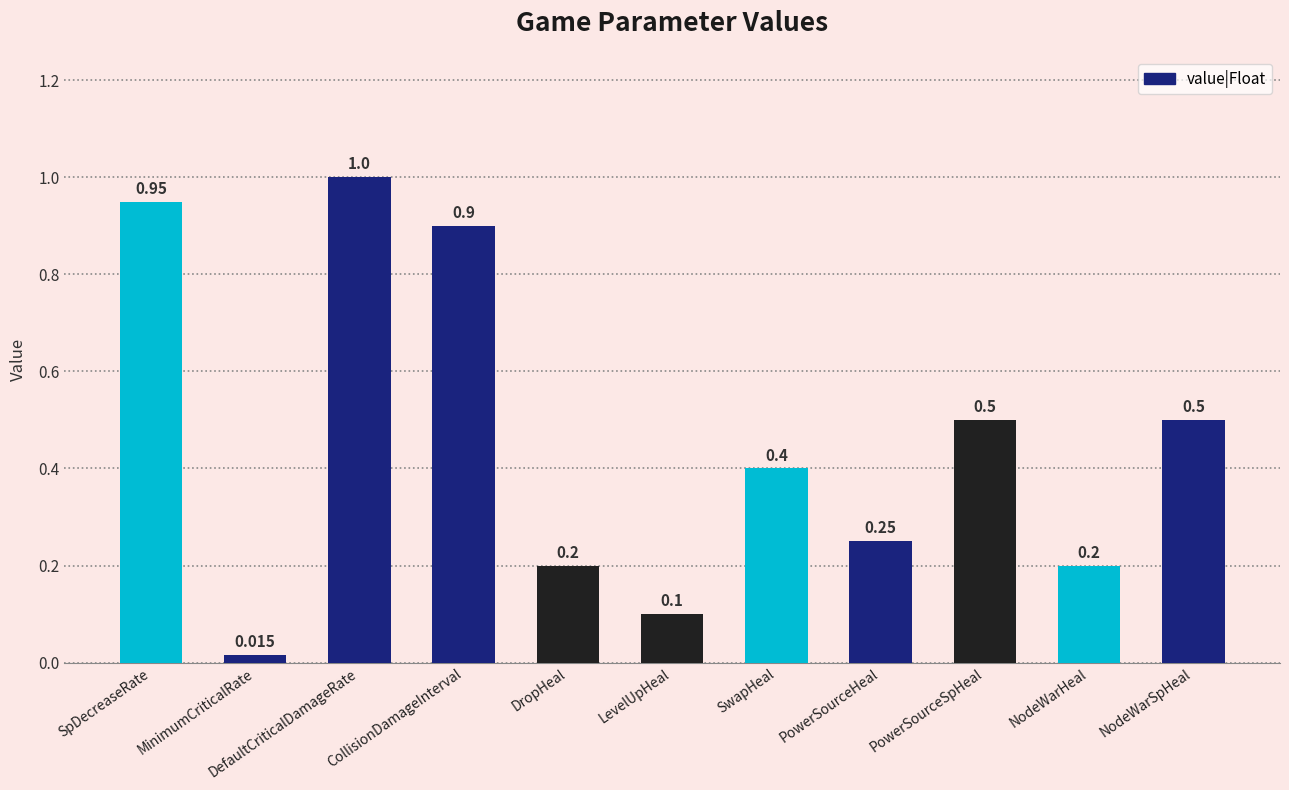

Does the chart contain any negative values?

No